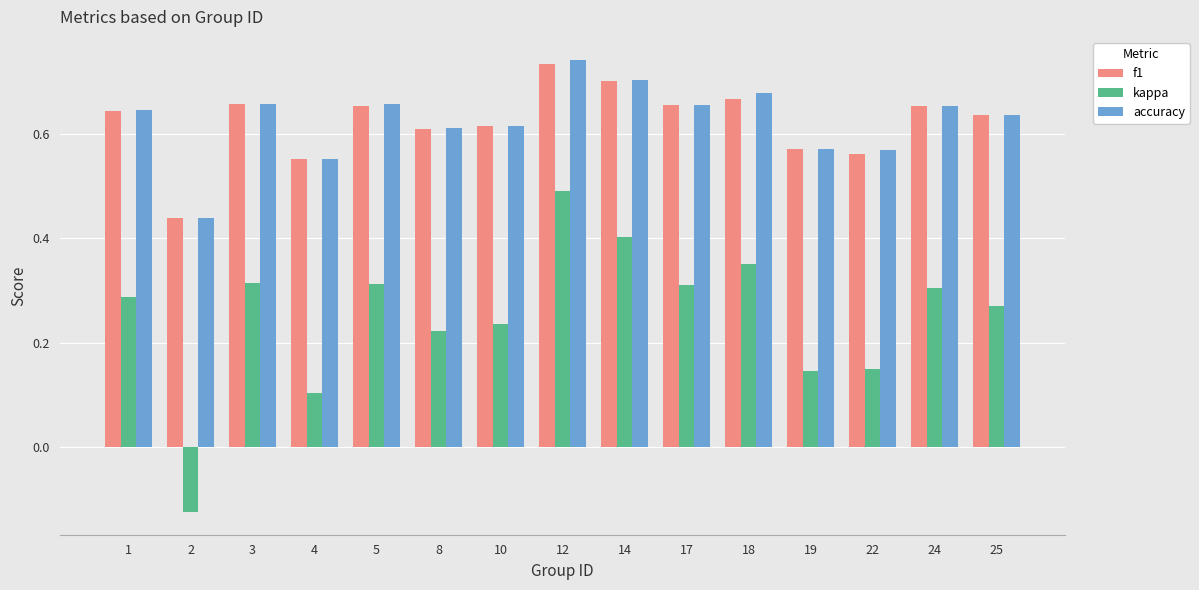

What is the total value across all series at 2?

0.8